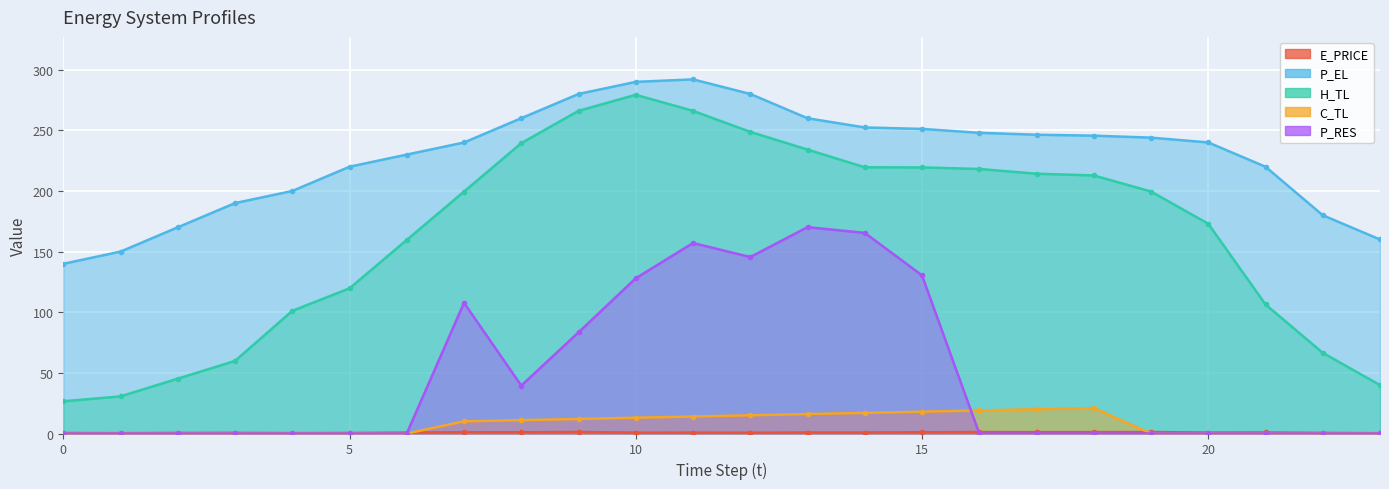

How many data points in P_RES are above 0?

9